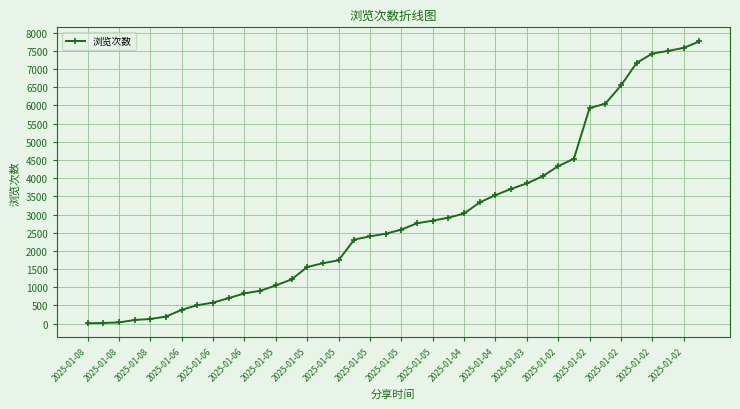

What is the difference between the maximum and minimum values?

7752